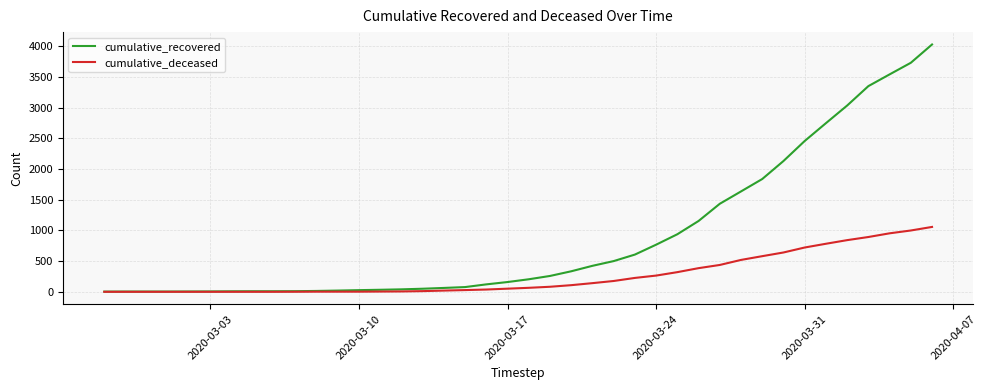

What is the highest value of the cumulative_recovered series?

4026